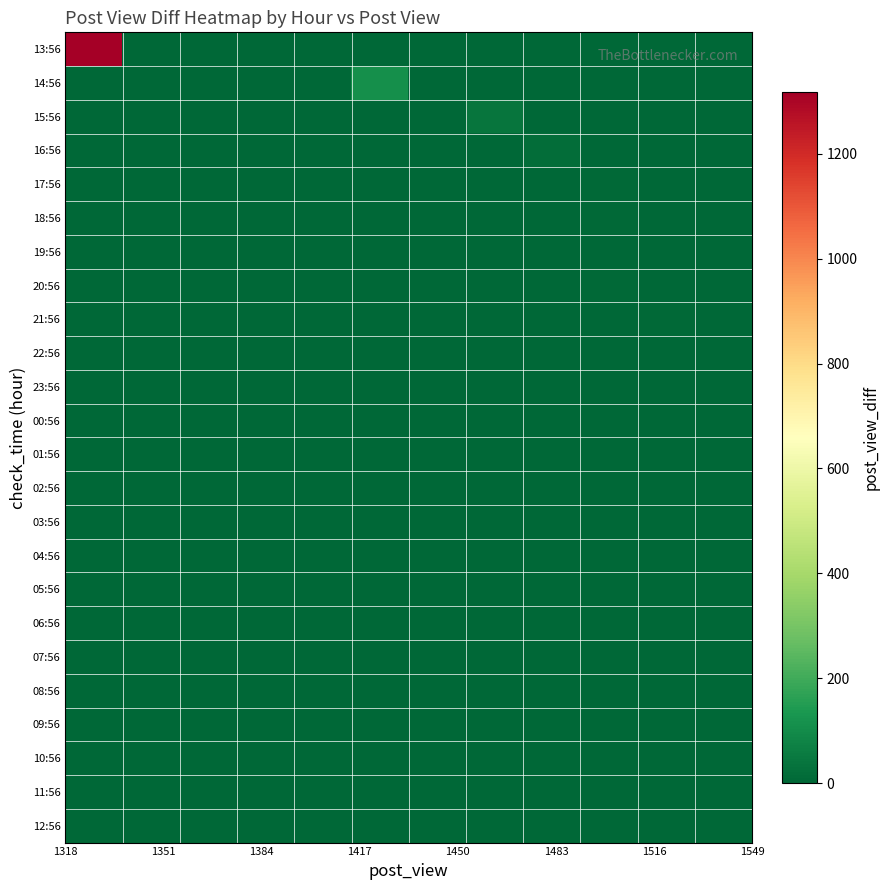

List the series in order of their peak value, highest first.

13:56, 14:56, 15:56, 16:56, 17:56, 18:56, 20:56, 21:56, 10:56, 22:56, 23:56, 04:56, 08:56, 19:56, 01:56, 03:56, 06:56, 09:56, 11:56, 12:56, 00:56, 02:56, 05:56, 07:56